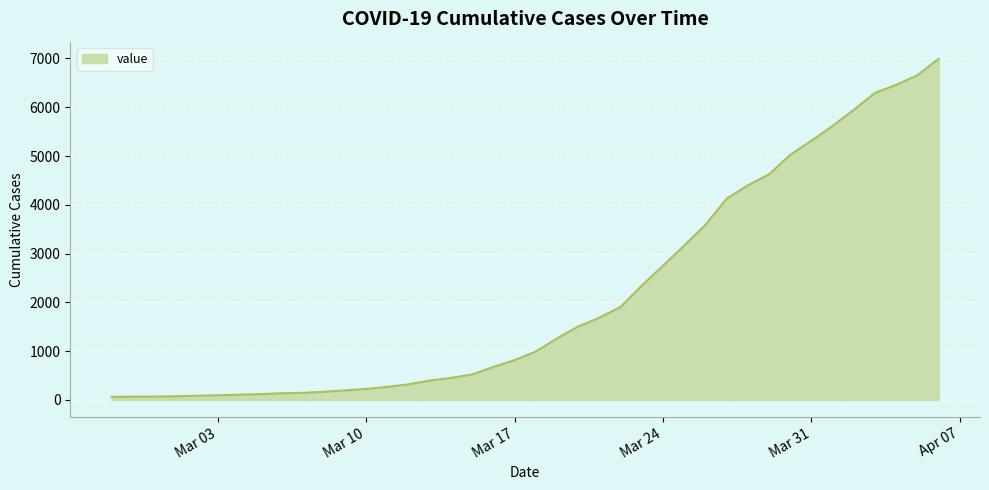

What is the greatest value displayed?

6995